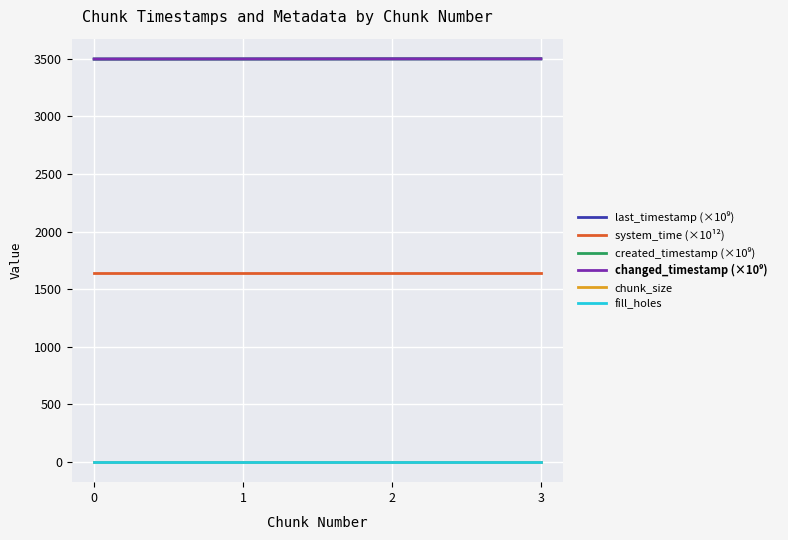

Does the chart display data point markers on the line(s)?

No